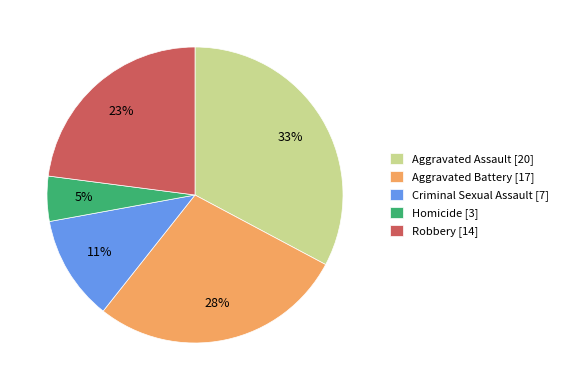

Do Aggravated Battery [17] and Homicide [3] together represent more than half of the pie?

No